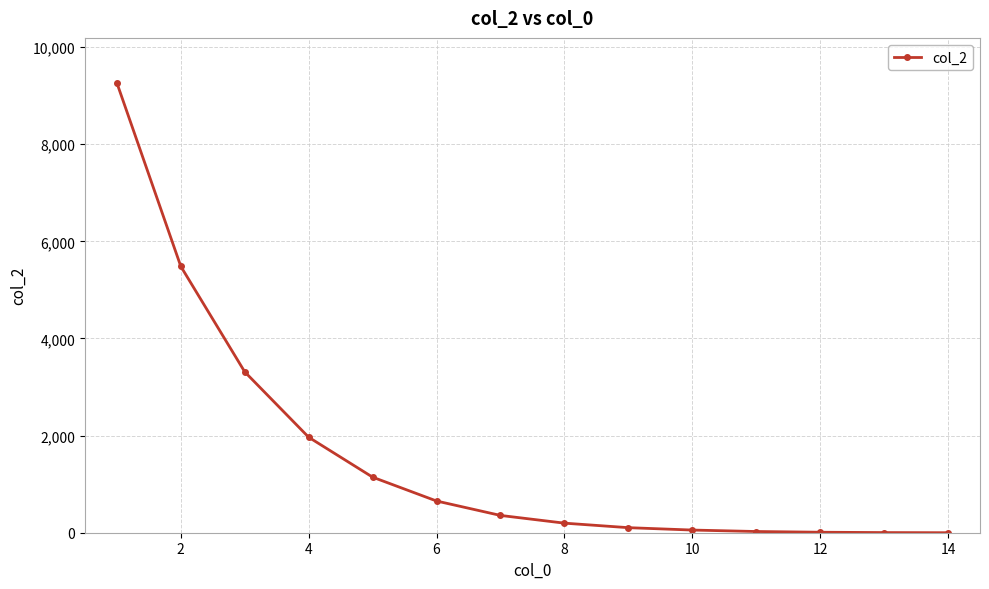

What is the greatest value displayed?

9262